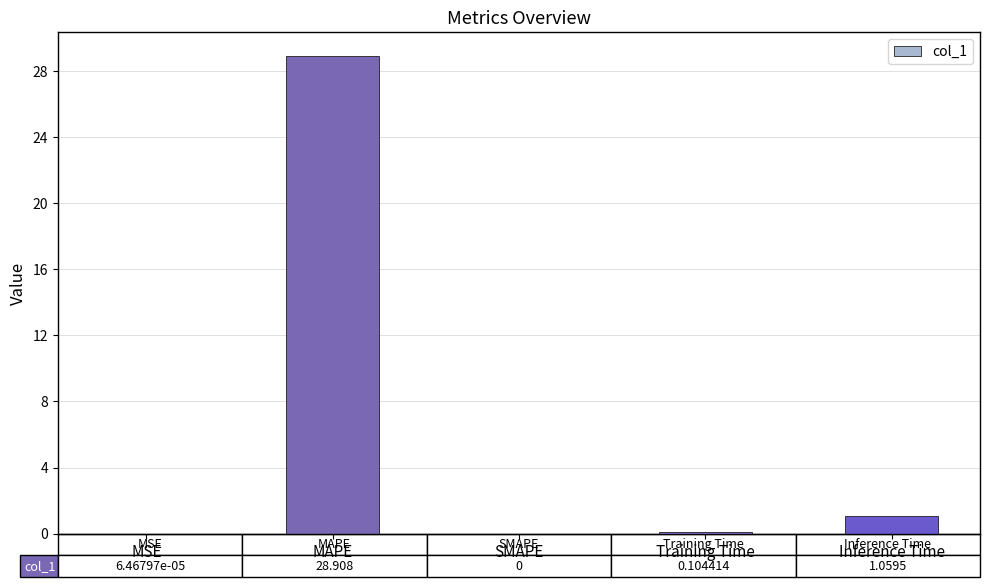

What is the sum of all values?

30.1